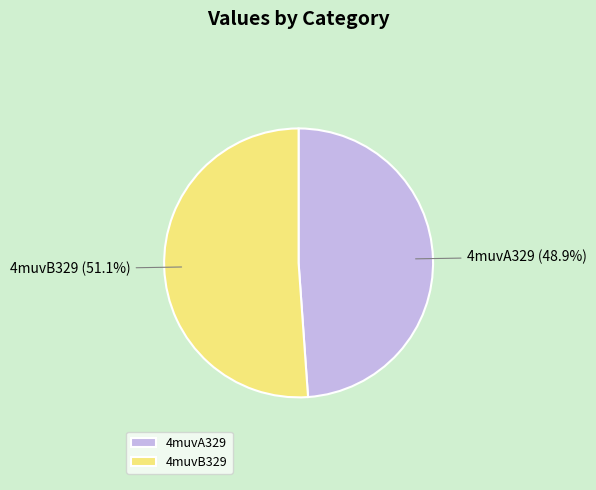

Which slice represents more than half of the pie?

4muvB329